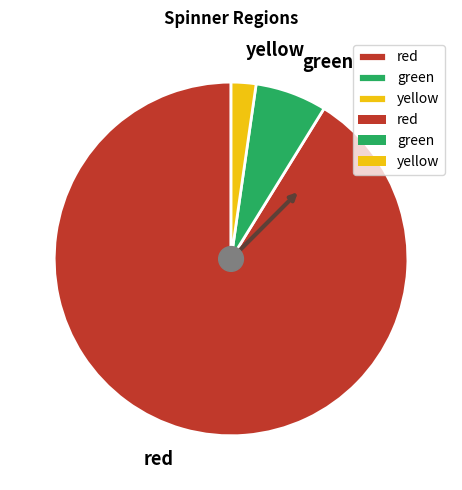

Which has a higher value, yellow or green?

green